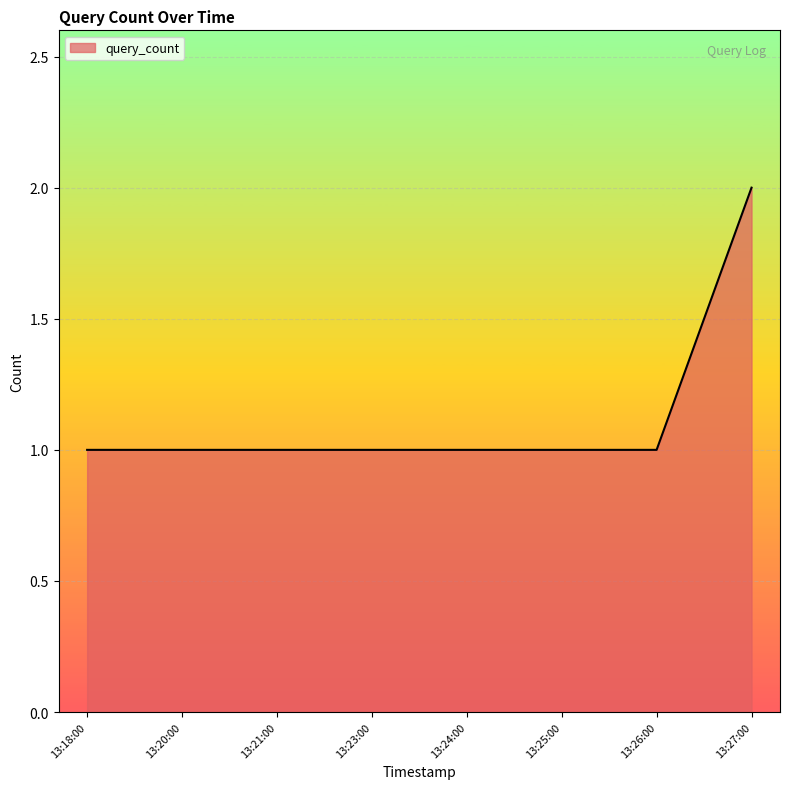

What position from the left is 13:24:00?

5